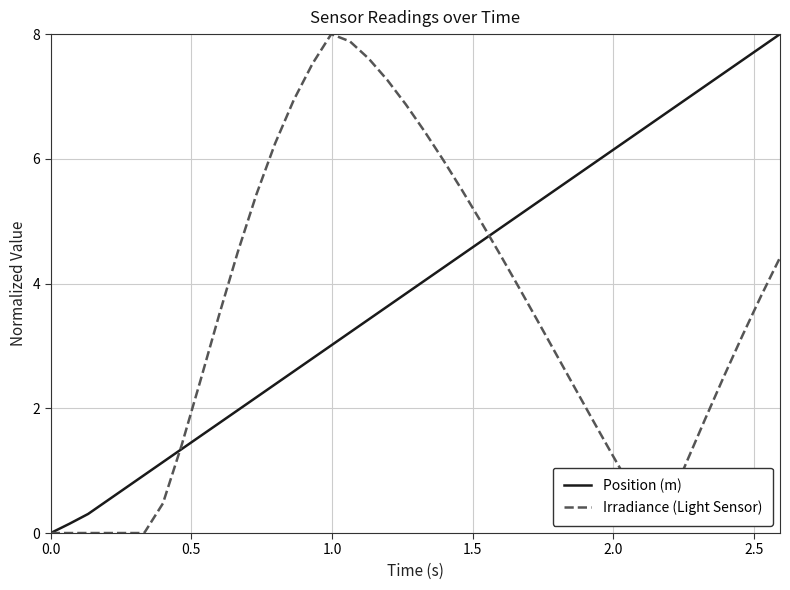

Count the number of data series in this chart.

2